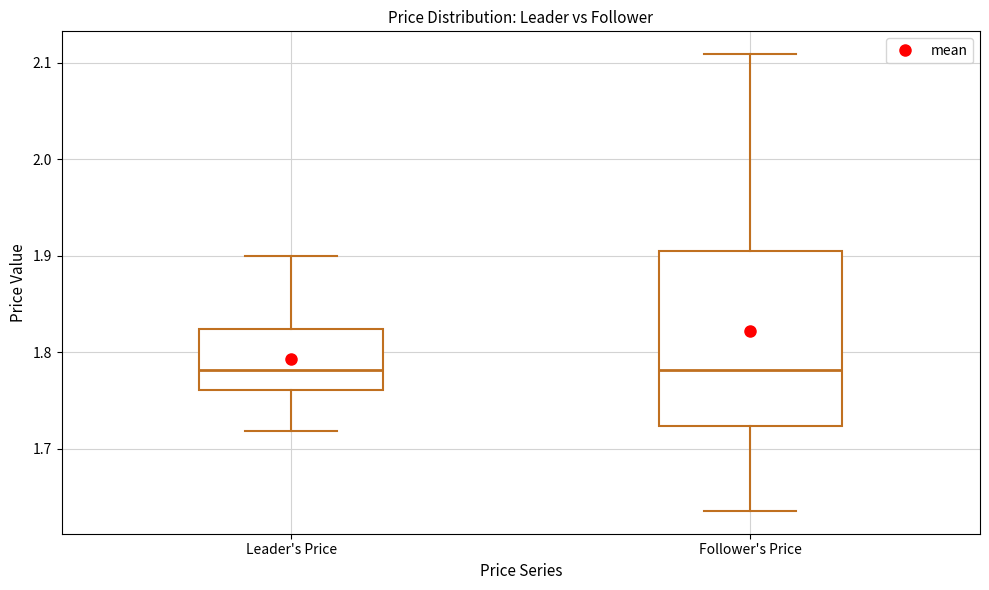

Where does the lower whisker of the box for Leader's Price end on the y-axis? The values are not printed on the chart, so give them approximately, as read against the axis.

1.72